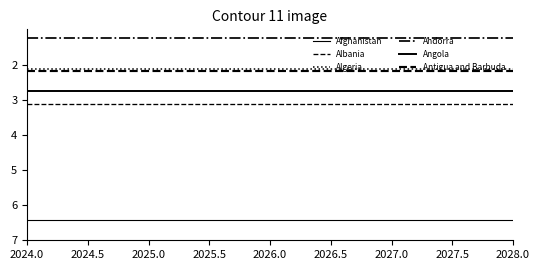

The value of Antigua and Barbuda at 2028.0 is 2.2. True or false?

True